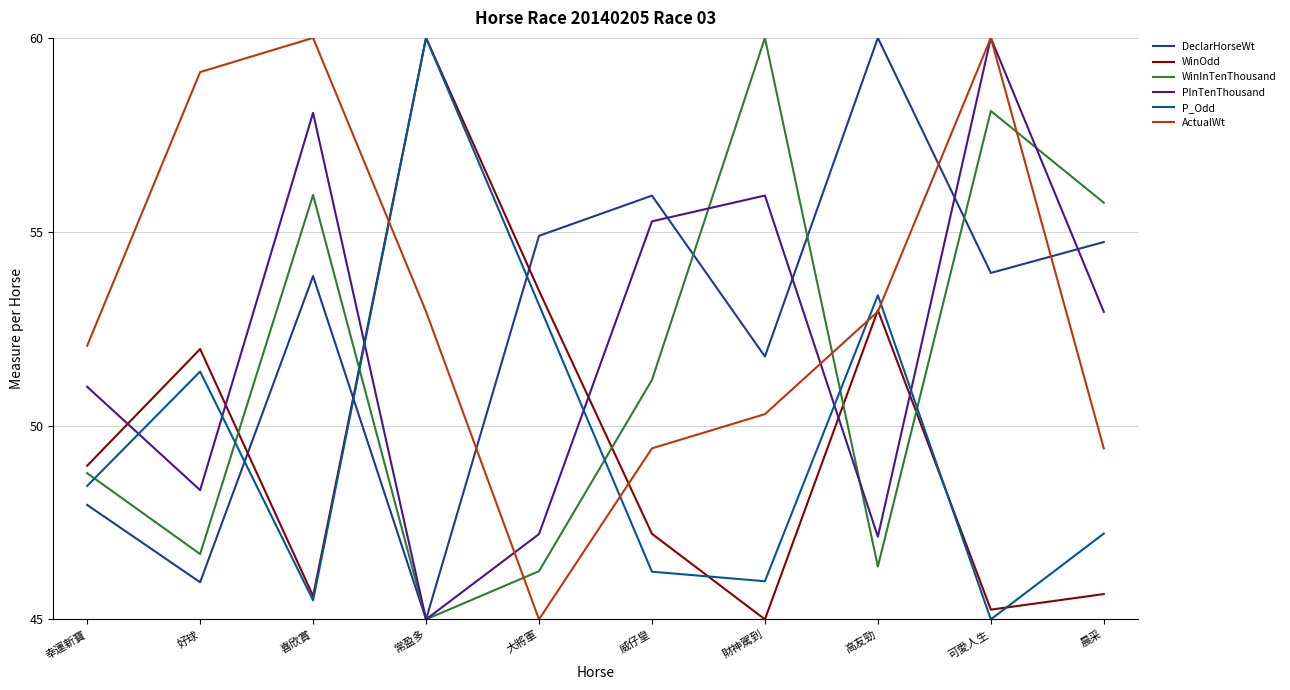

What position from the right is 常盈多?

7